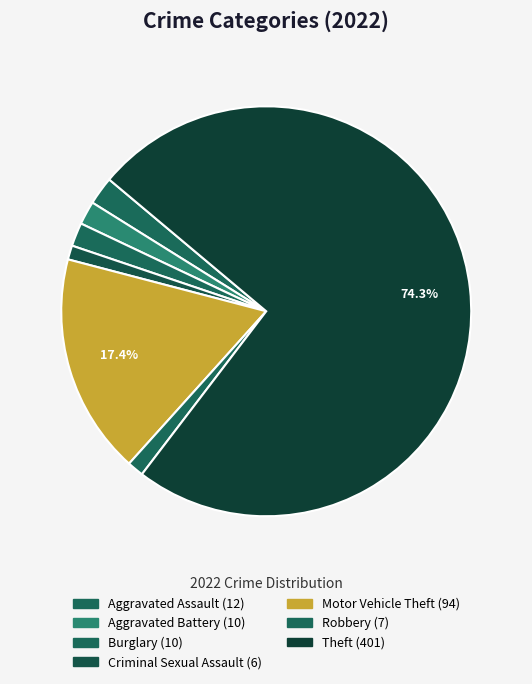

True or false: Aggravated Assault accounts for 2% of the total.

True